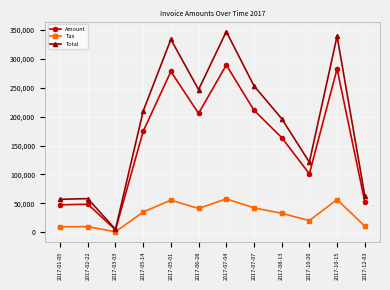

What value does the Total series have at 2017-10-15?

339594.0